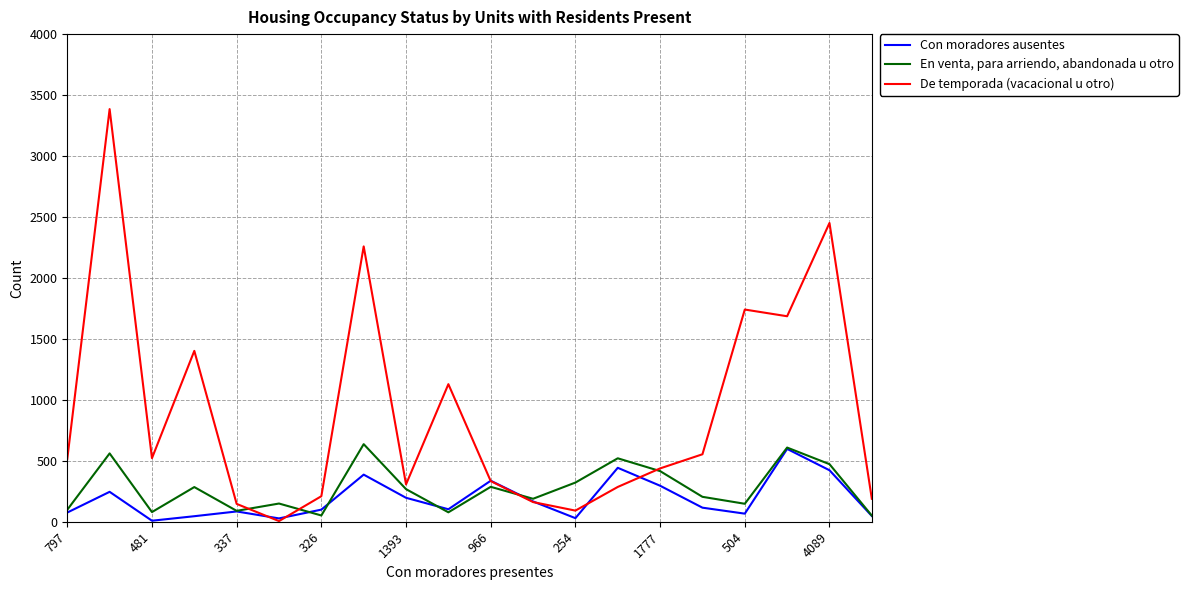

Which series has the largest range (max minus min)?

De temporada (vacacional u otro)